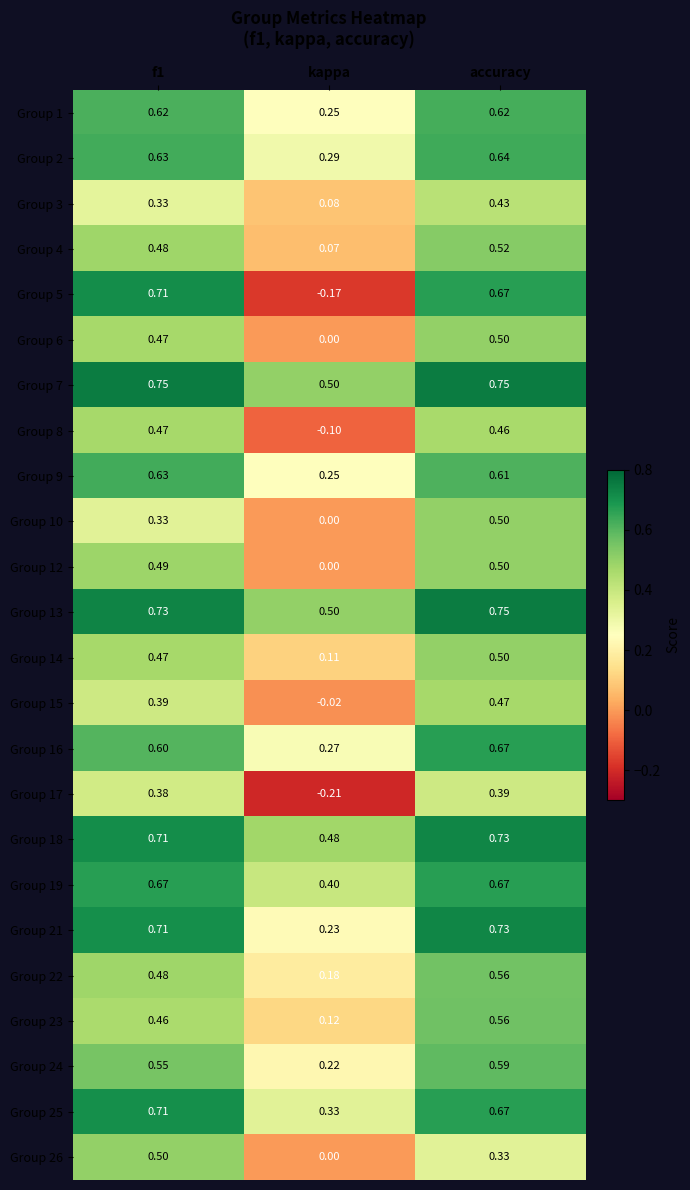

At which category does the chart reach its minimum across all series?

kappa